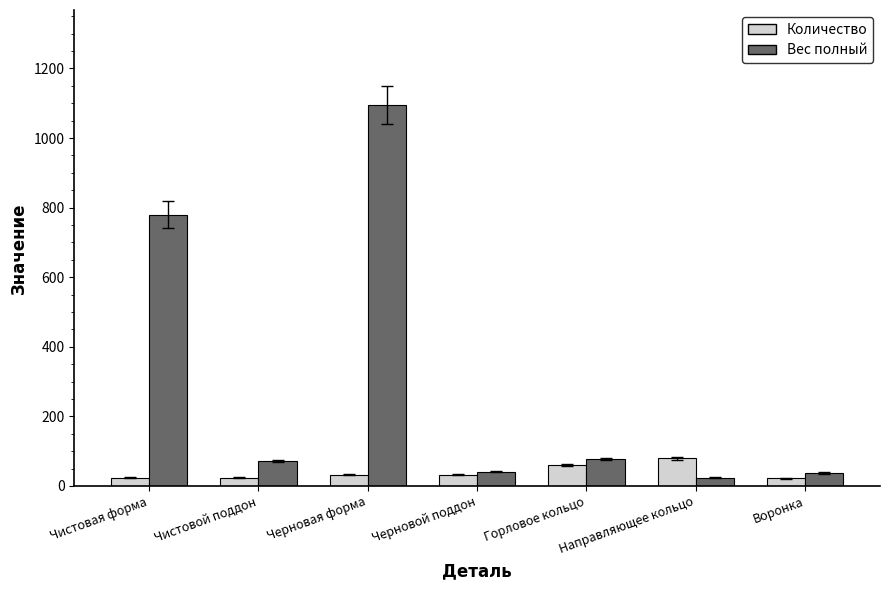

What is the difference between the Вес полный values at Чистовой поддон and Черновой поддон?

30.4